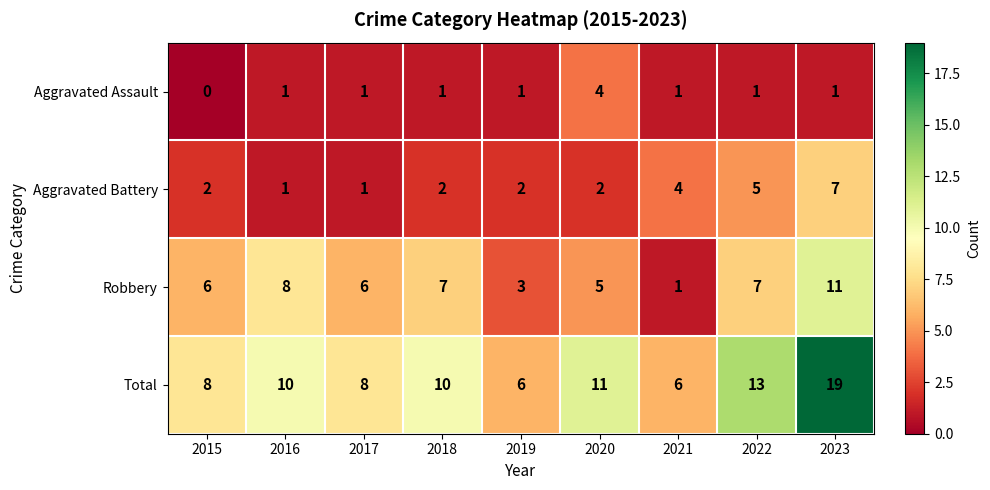

Which category has the highest value across all series?

2023